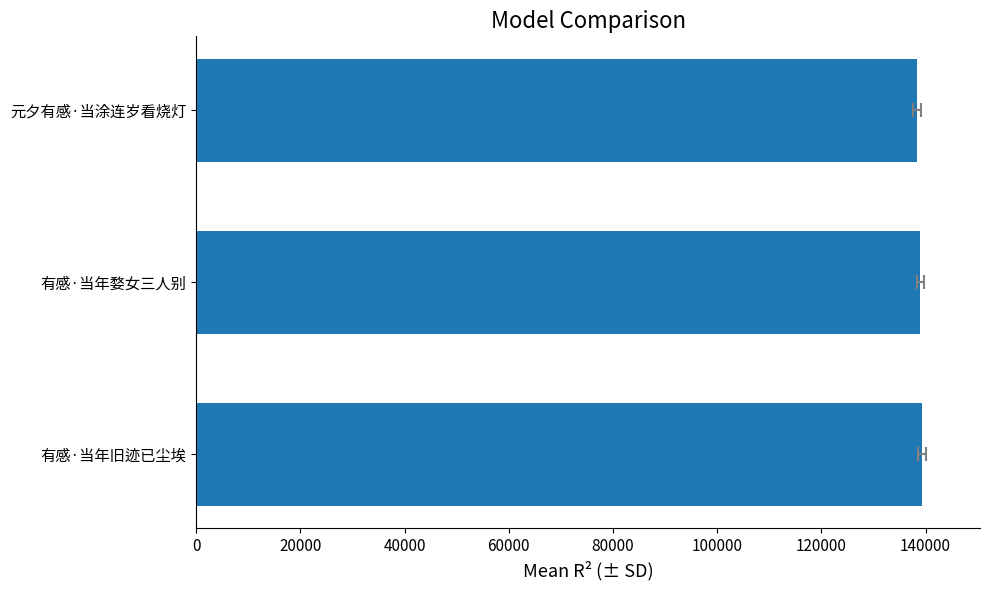

What is the difference between the maximum and second lowest values?

346